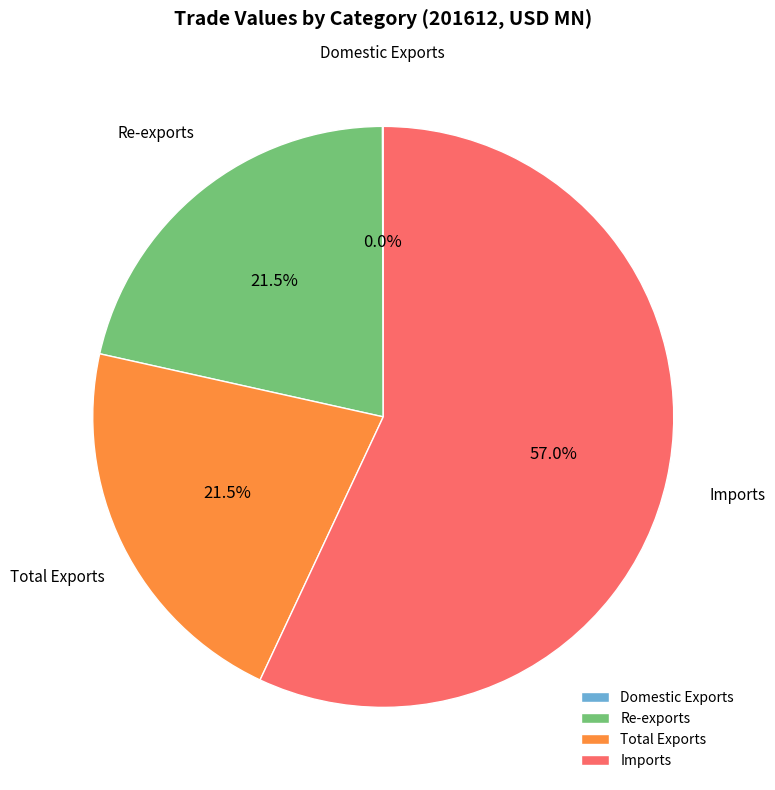

Do Re-exports and Total Exports together represent more than half of the pie?

No